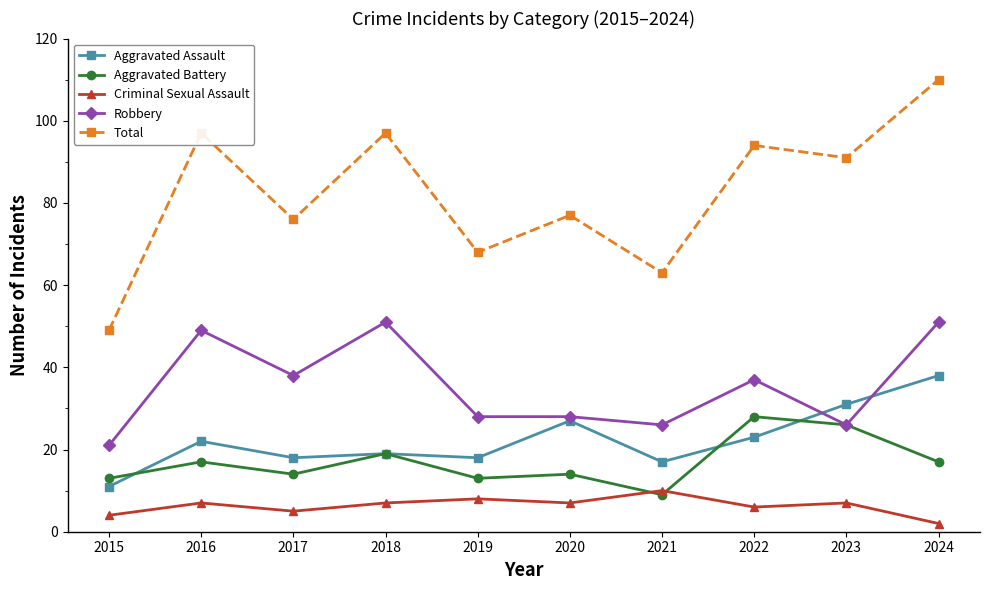

At 2024, list the series in order from largest to smallest.

Total, Robbery, Aggravated Assault, Aggravated Battery, Criminal Sexual Assault